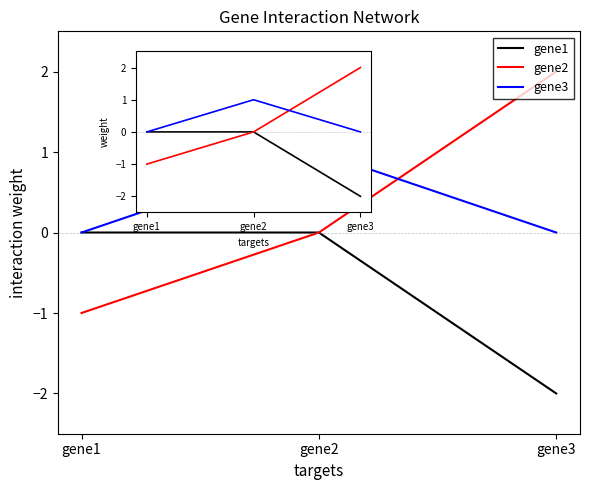

What is the difference between the highest and lowest values at gene3?

4.0